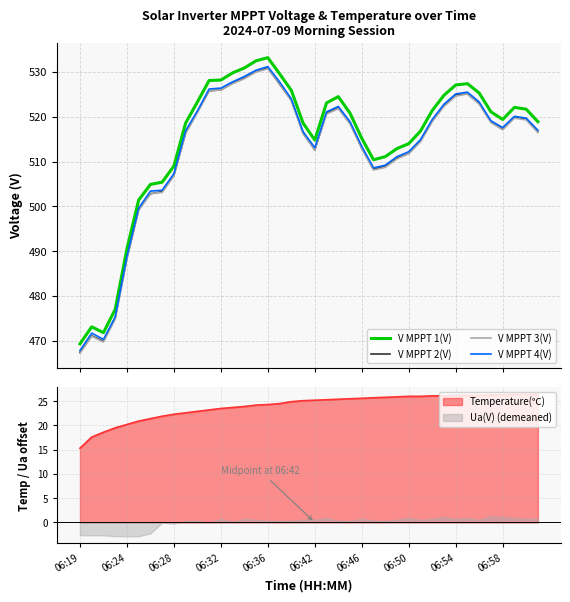

Which category has the lowest value across all series?

06:19